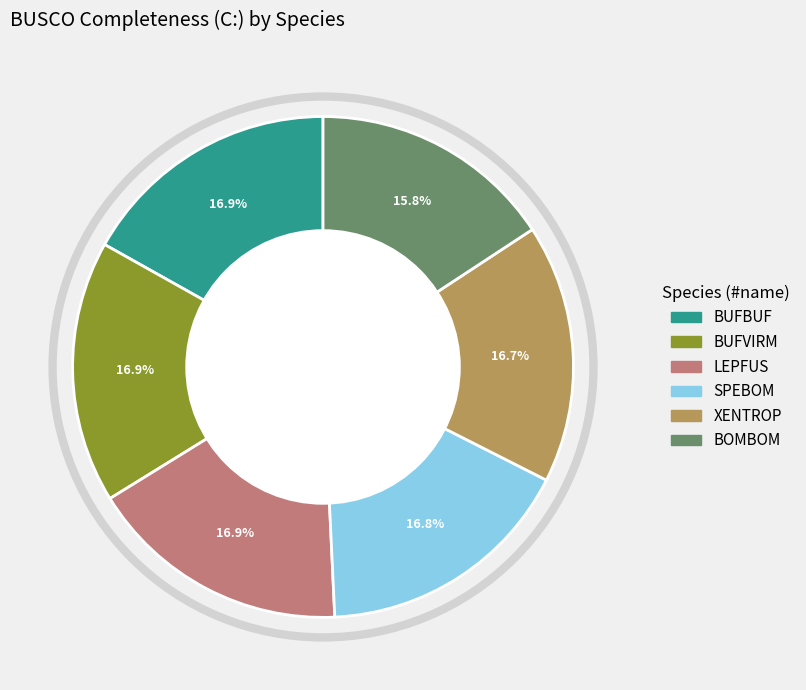

What percentage is the BOMBOM slice, to the nearest percent?

16%